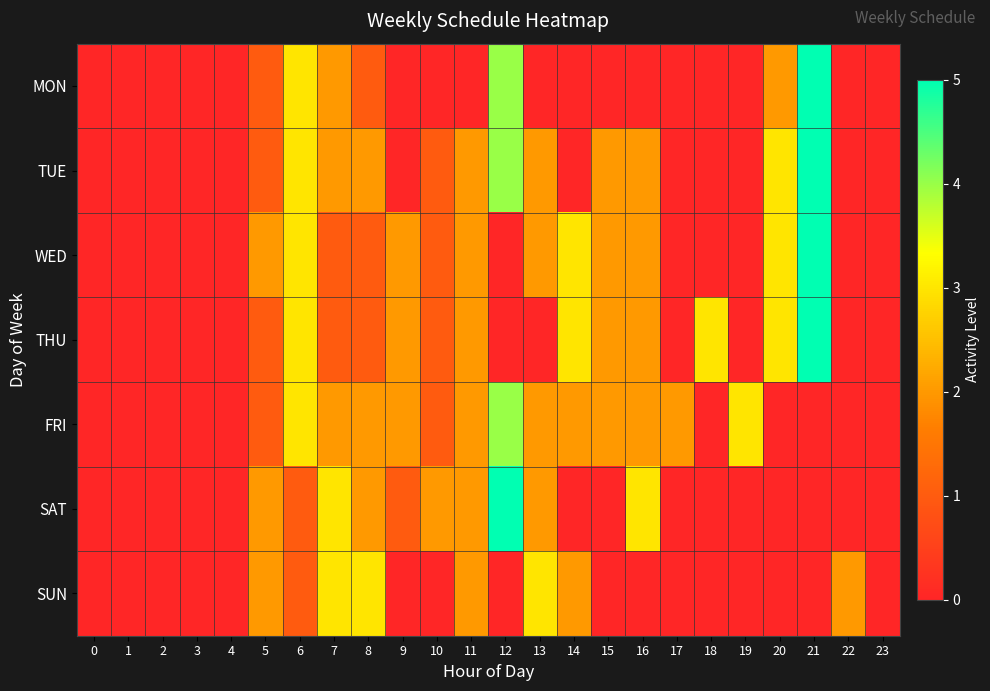

Which has a higher value, 7 or 23?

7